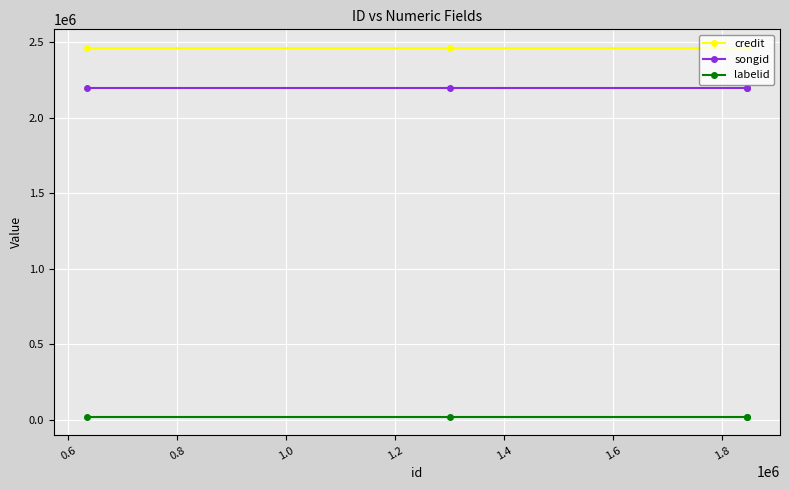

Reading right to left, list all the values displayed in this chart.

credit: 2461279	2461279	2461279	2461279
songid: 2195521	2195521	2195521	2195521
labelid: 20198	20198	20198	20198